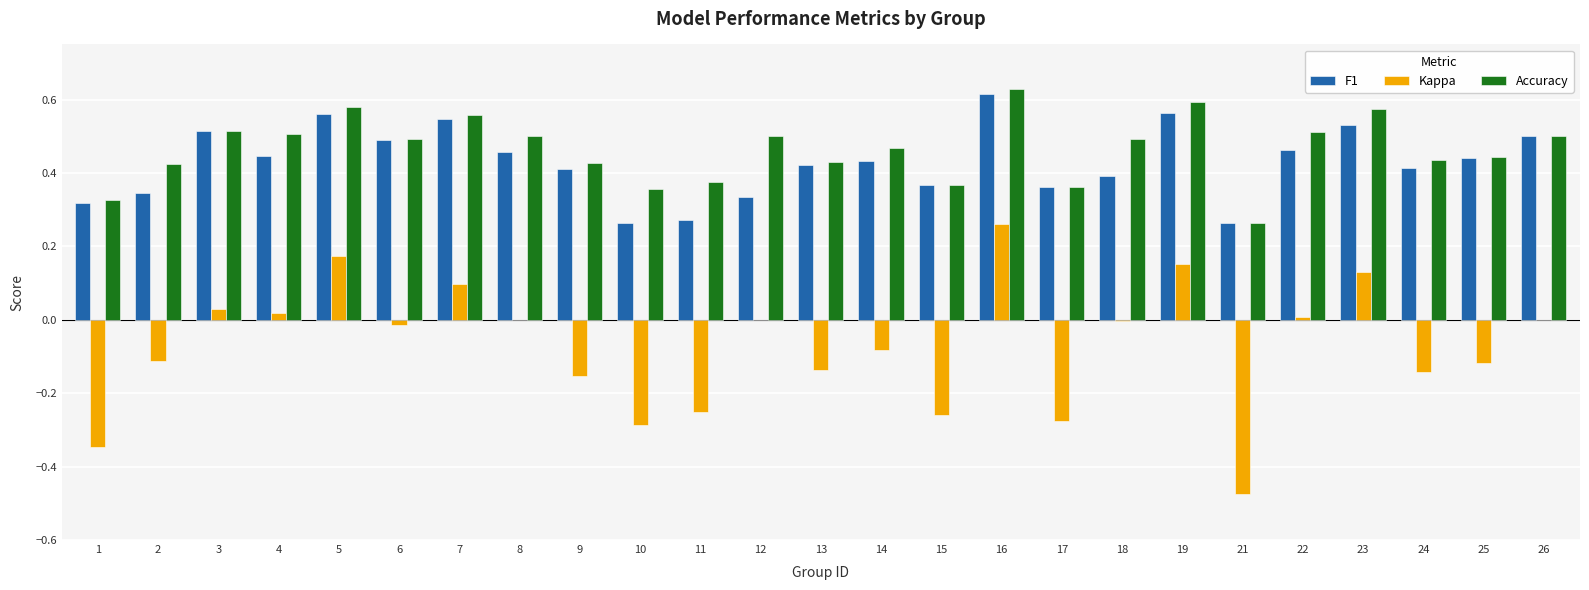

What is the sum of the F1 values at 11 and 3?

0.8